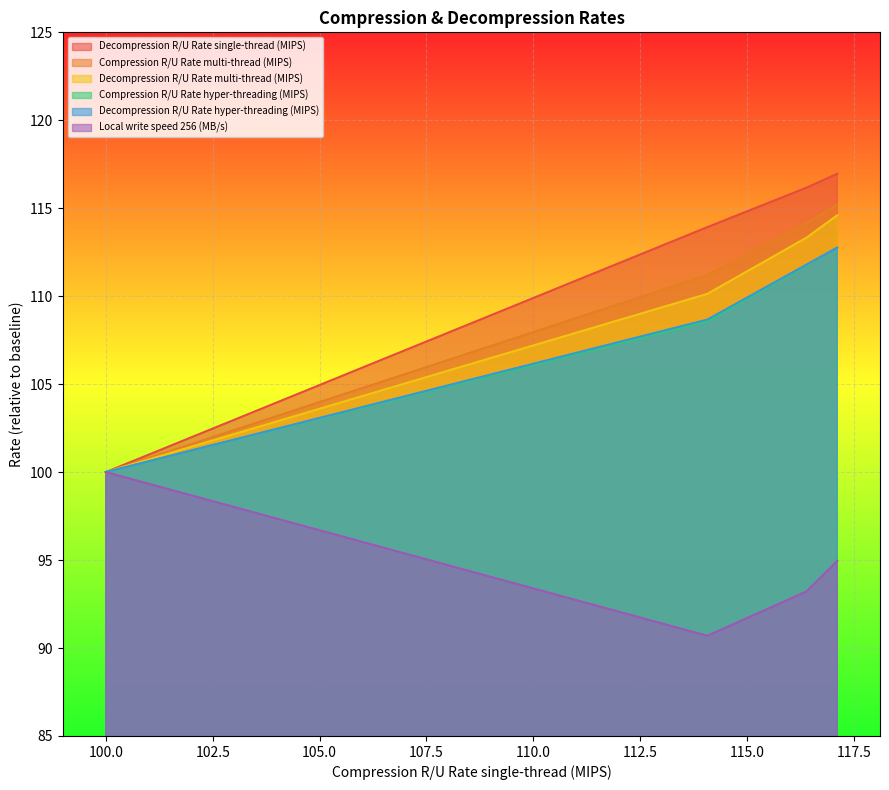

What are all the series names shown in the legend?

Decompression R/U Rate single-thread (MIPS), Compression R/U Rate multi-thread (MIPS), Decompression R/U Rate multi-thread (MIPS), Compression R/U Rate hyper-threading (MIPS), Decompression R/U Rate hyper-threading (MIPS), Local write speed 256 (MB/s)